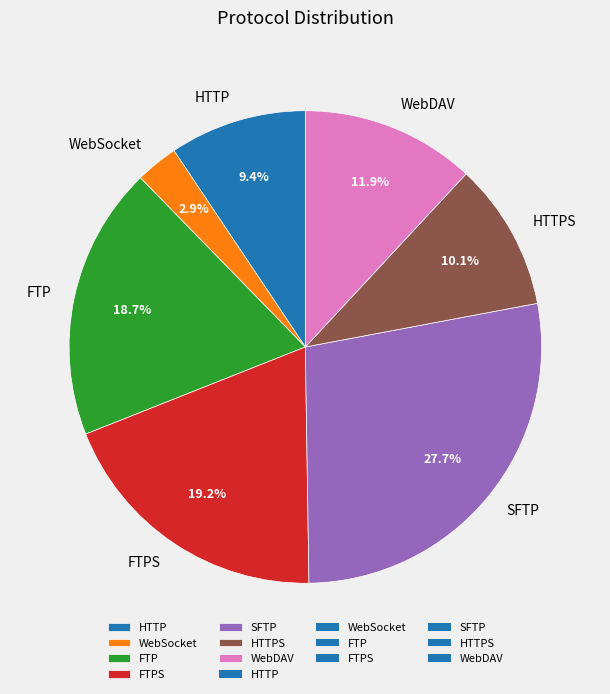

What percentage do SFTP and HTTP together represent?

37.1%